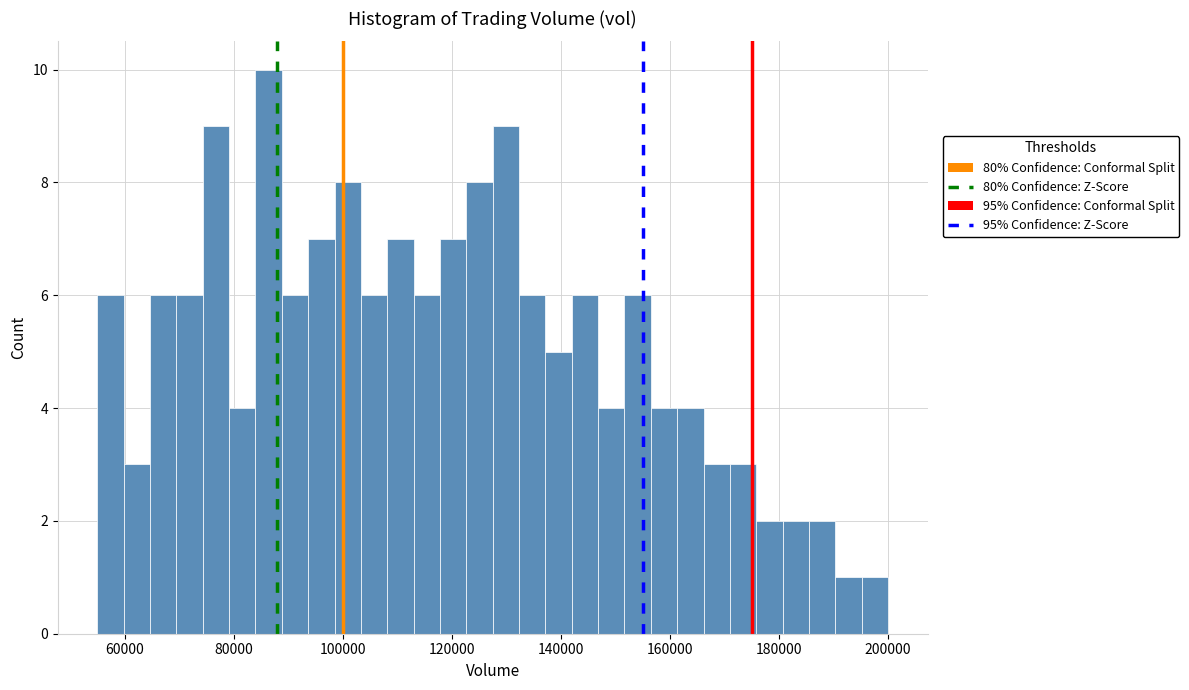

Around what value on the x-axis is the tallest bar? Give the approximate position of its centre, as read against the axis.

86000